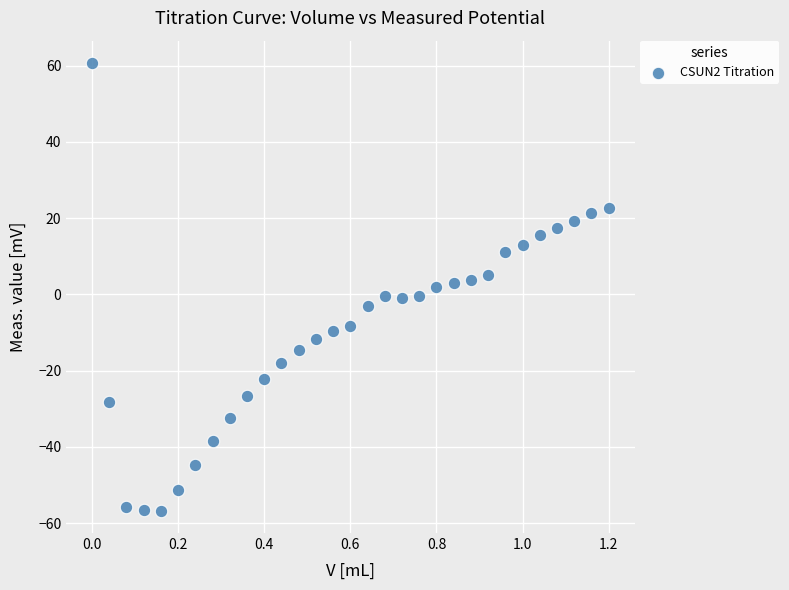

Count the number of points in this scatter plot.

31